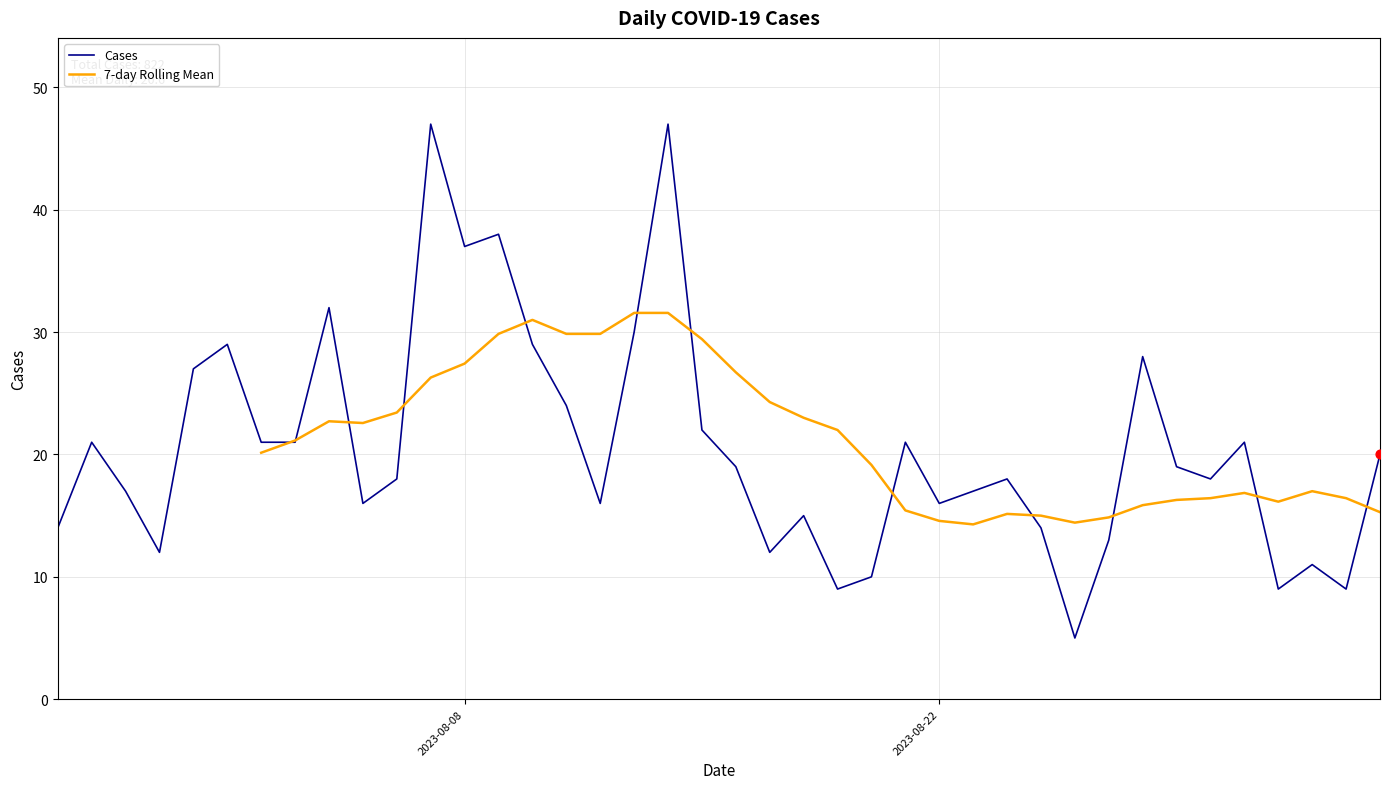

What is the change in value from 2023-08-21 to 2023-08-05?

-5